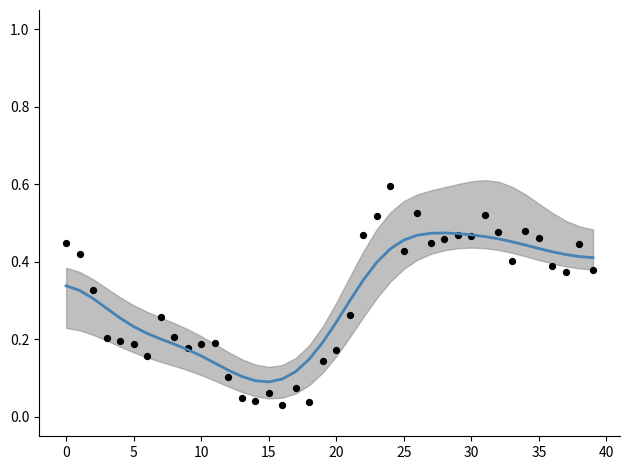

What is the total value across all series at 20?

0.4